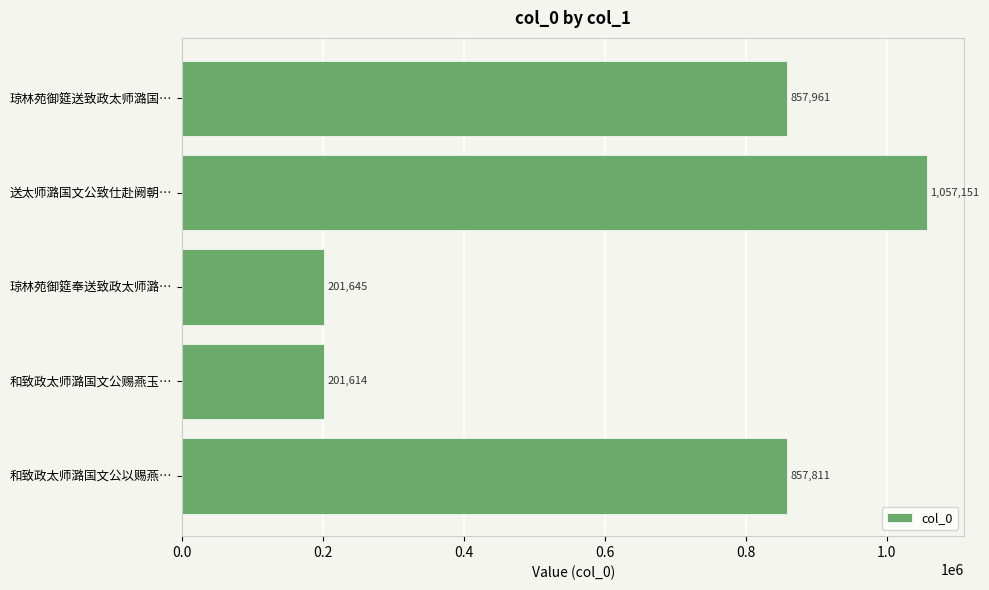

Read the value at 和致政太师潞国文公赐燕玉….

201614